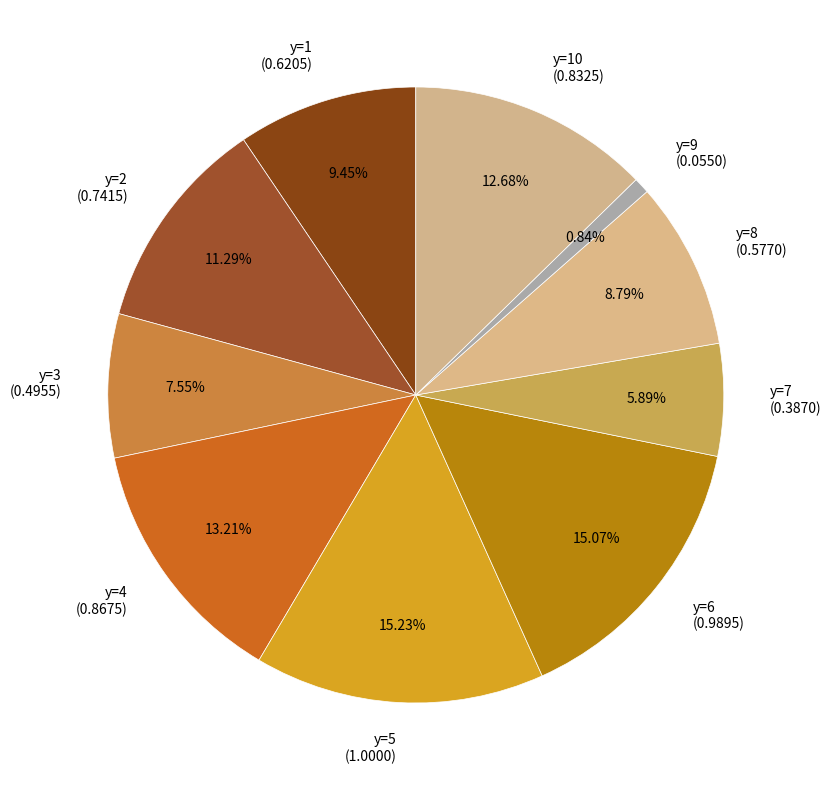

Is the sum of y=4 (0.8675) and y=7 (0.3870) greater than half?

No